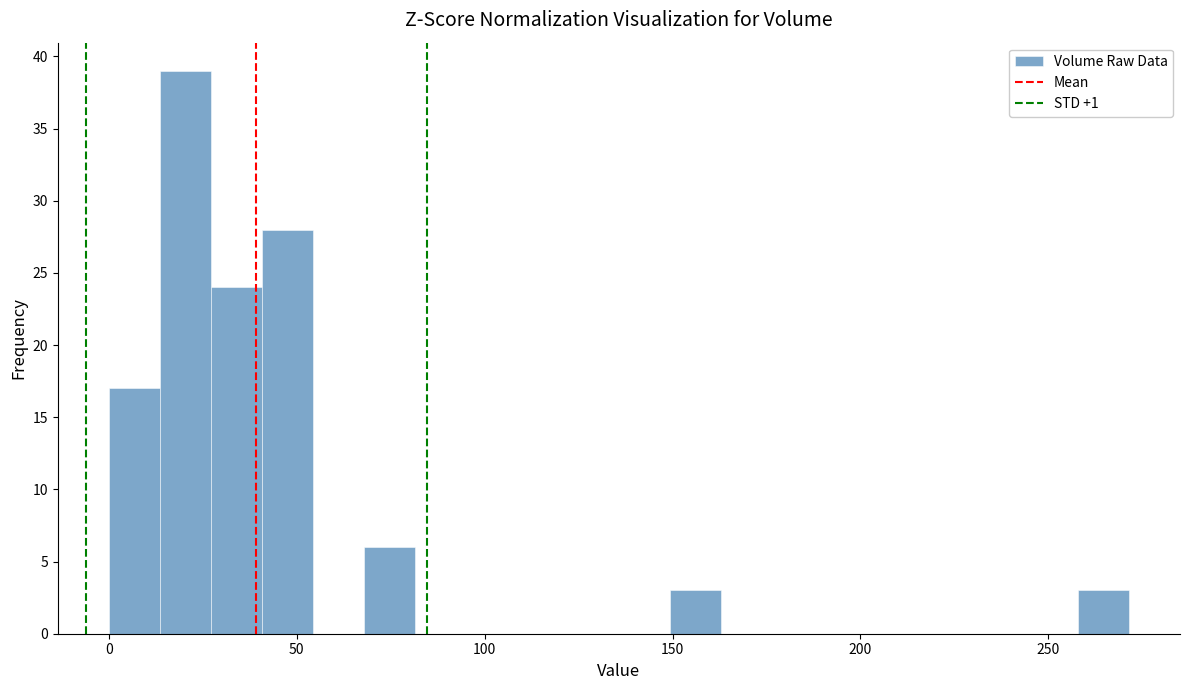

Around what value on the x-axis is the tallest bar? Give the approximate position of its centre, as read against the axis.

20